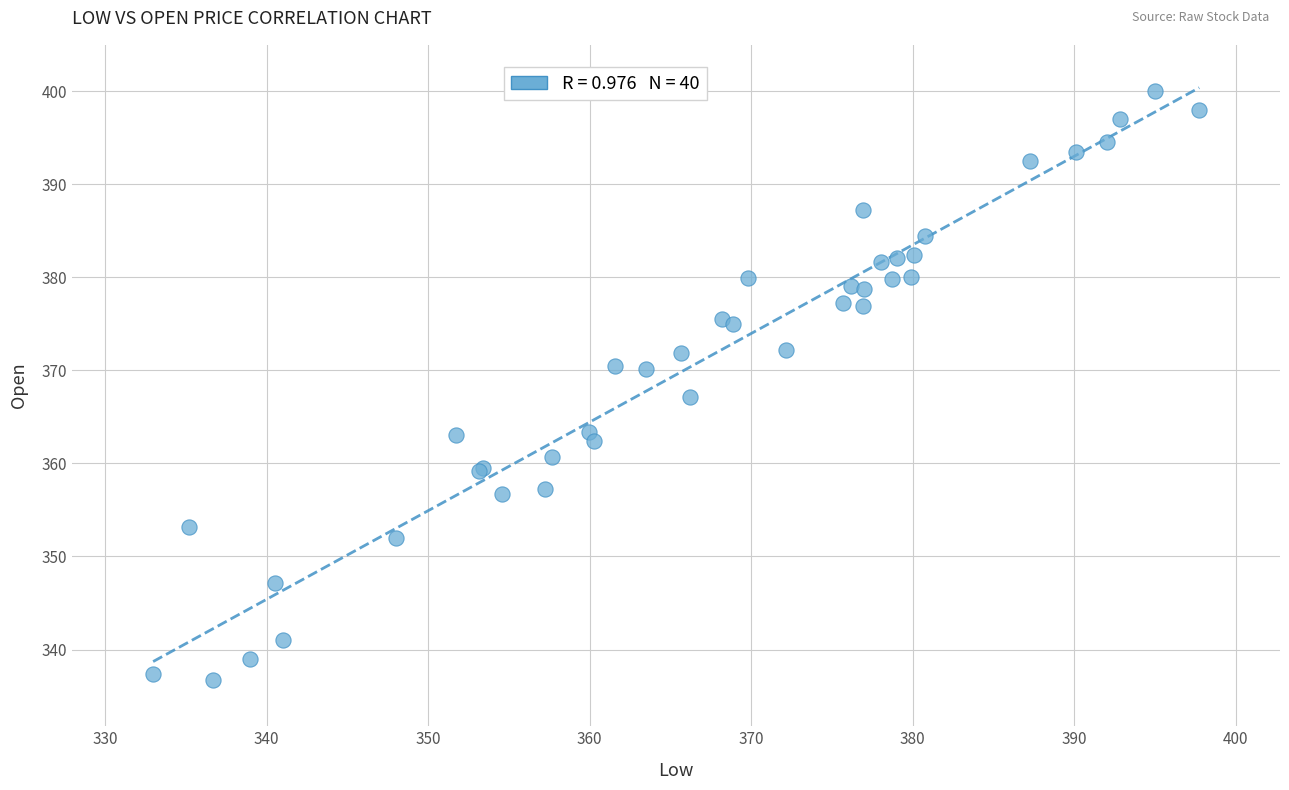

What Y value in the scatter plot is closest to 368?

367.1